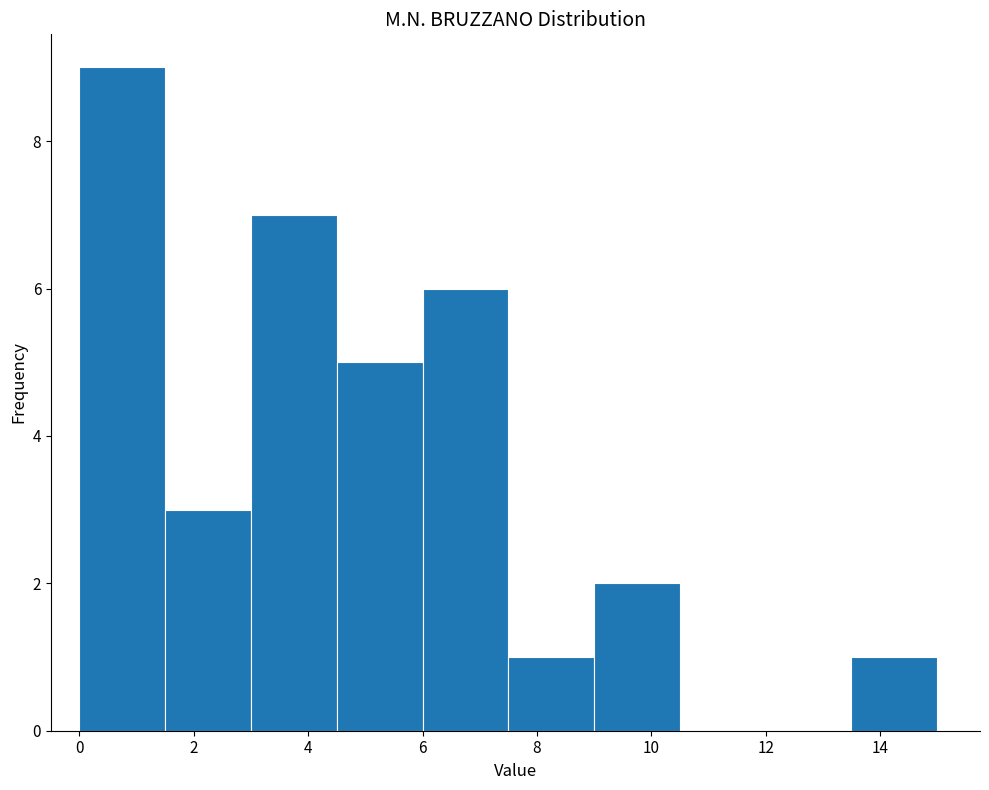

How tall is the bar that spans 3.0 to 4.5 on the x-axis? Neither the bar edges nor the heights are printed on the chart, so give them approximately, as read against the axes.

7